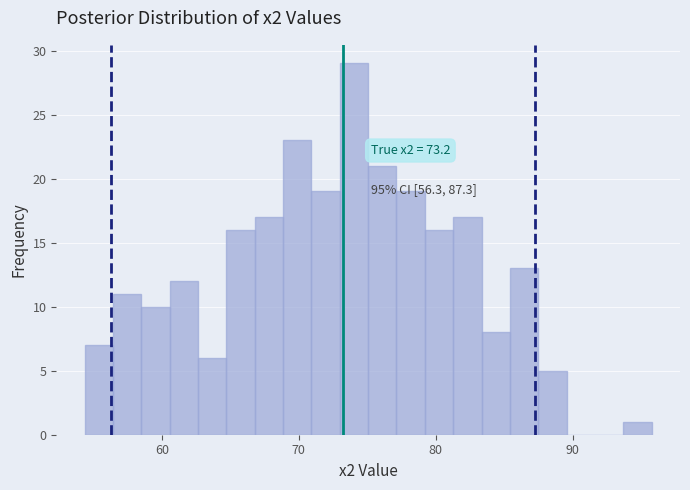

Around what value on the x-axis is the tallest bar? Give the approximate position of its centre, as read against the axis.

74